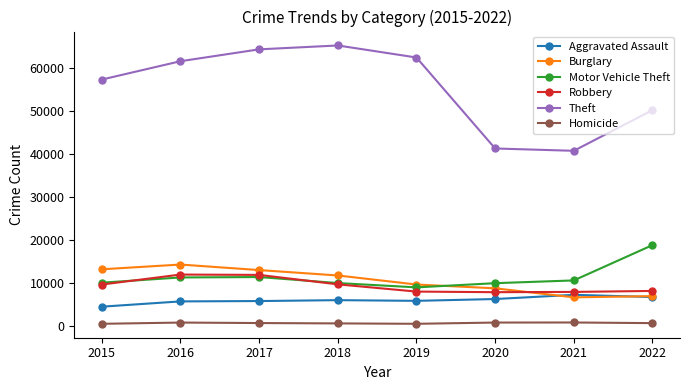

In Aggravated Assault, how many points are lower than both neighbors (excluding endpoints)?

1